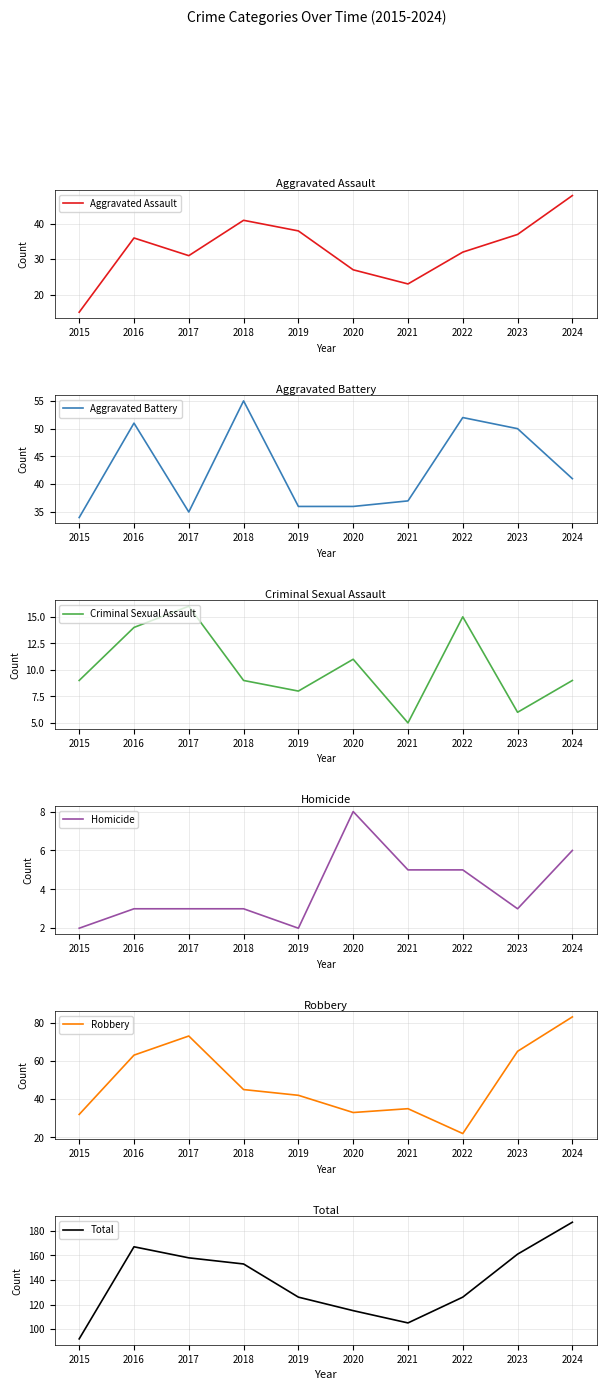

True or false: Aggravated Assault and Criminal Sexual Assault intersect in this chart.

False